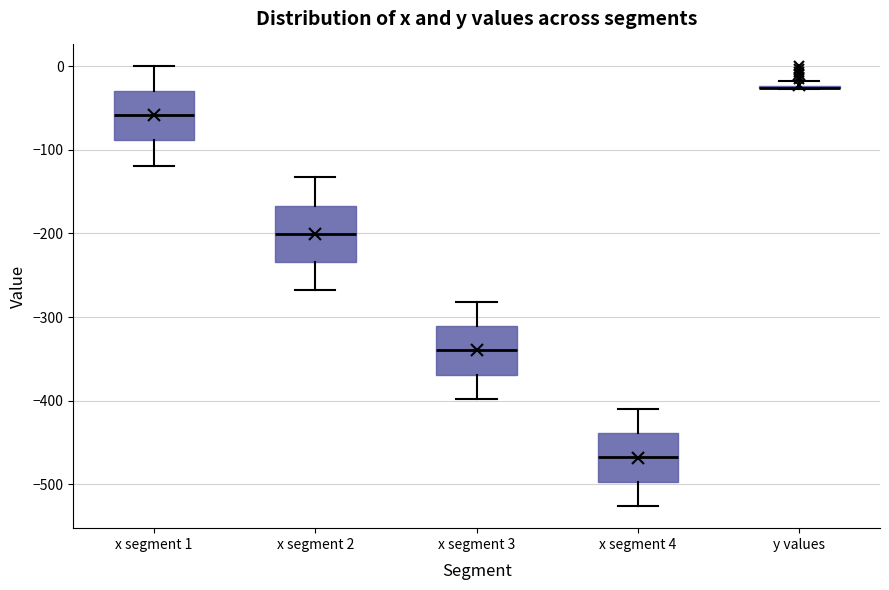

Reading left to right, read every box against the y-axis: the position of its median line, the range the box covers, and the ends of its whiskers. The values are not printed on the chart, so give them approximately, as read against the axis.

x segment 1: median -60, box -90 to -30, whiskers -120 to 0
x segment 2: median -200, box -230 to -170, whiskers -270 to -130
x segment 3: median -340, box -370 to -310, whiskers -400 to -280
x segment 4: median -470, box -500 to -440, whiskers -530 to -410
y values: box collapsed to a line at -30, whiskers -30 to -20